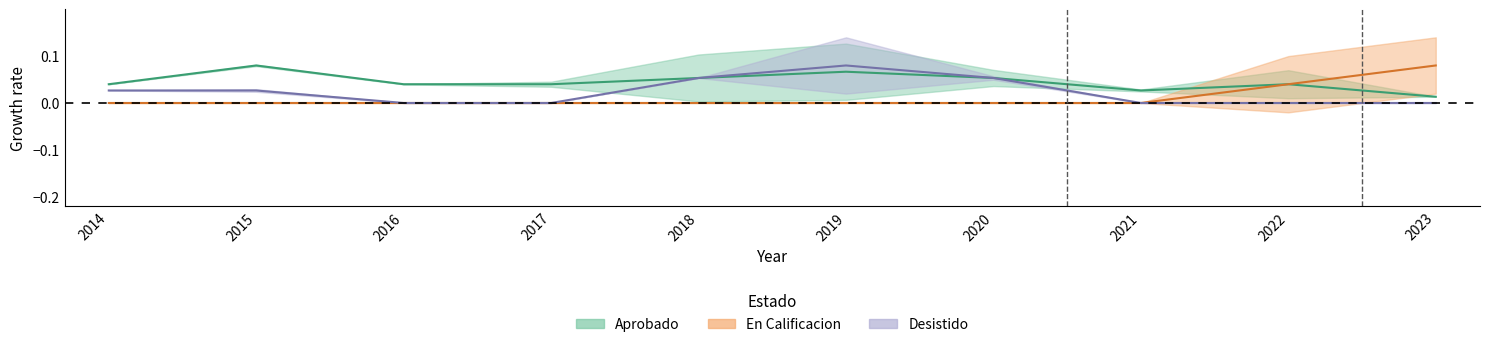

What is the spread (max minus min) of values at 2018?

0.1